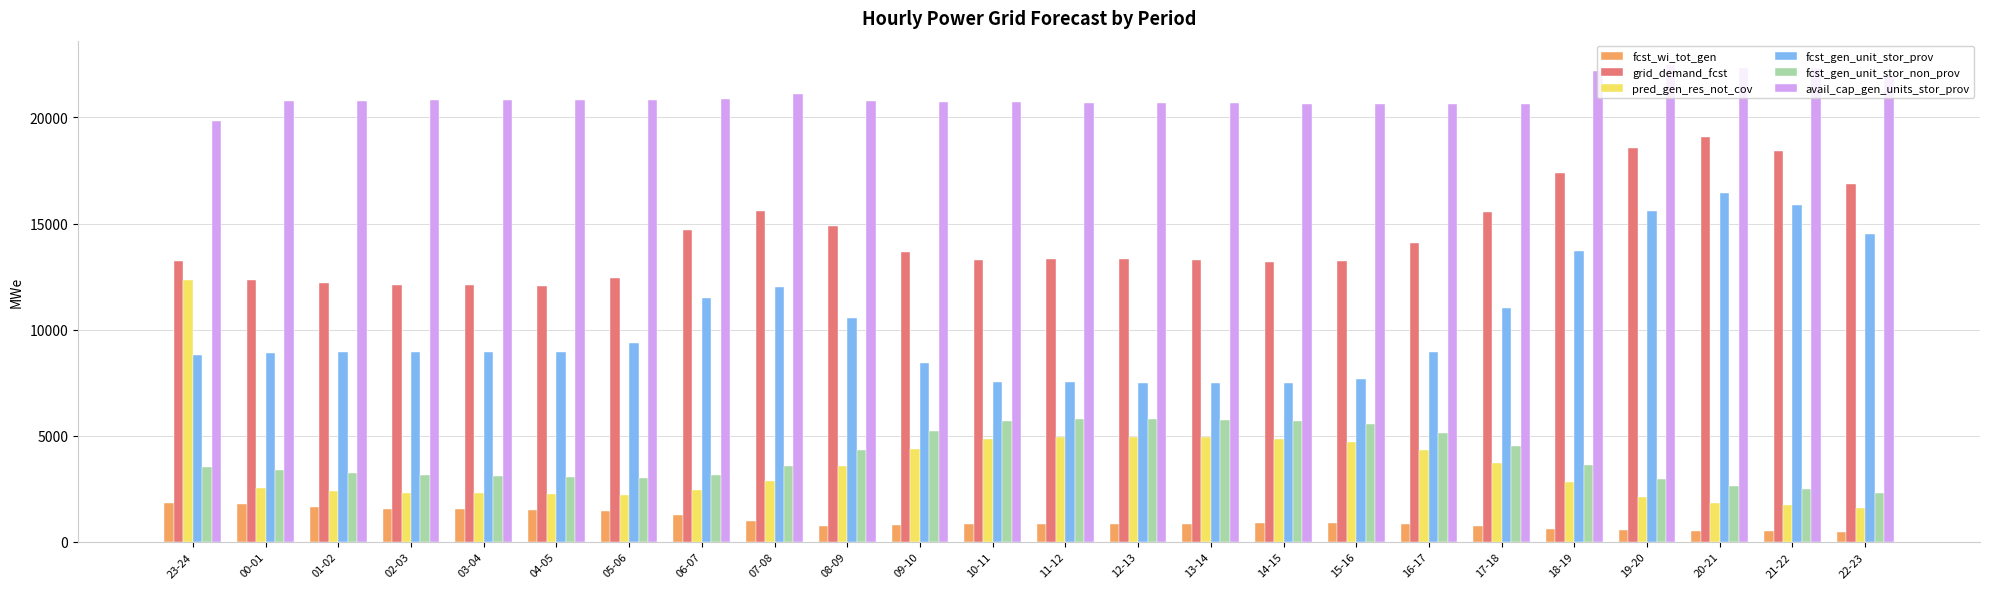

What position from the right is 03-04?

20